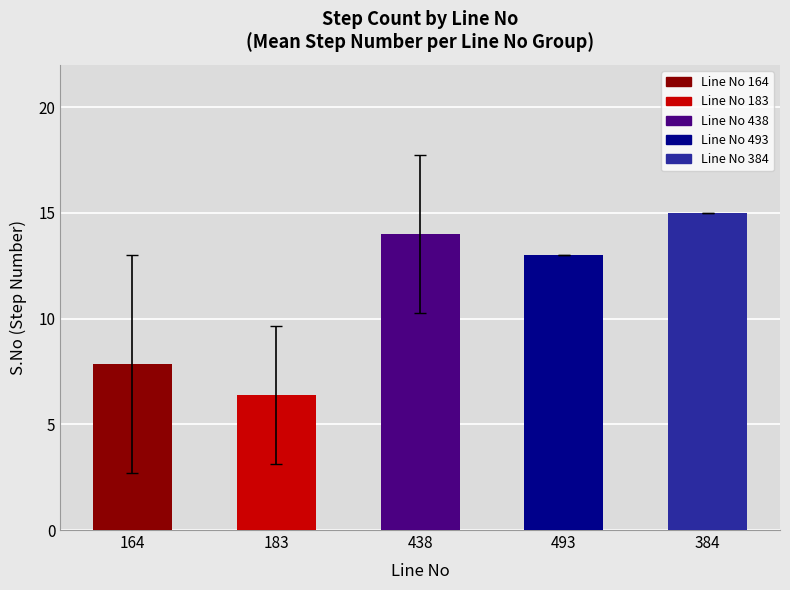

What is the sum of the values at 183 and 384?

21.4